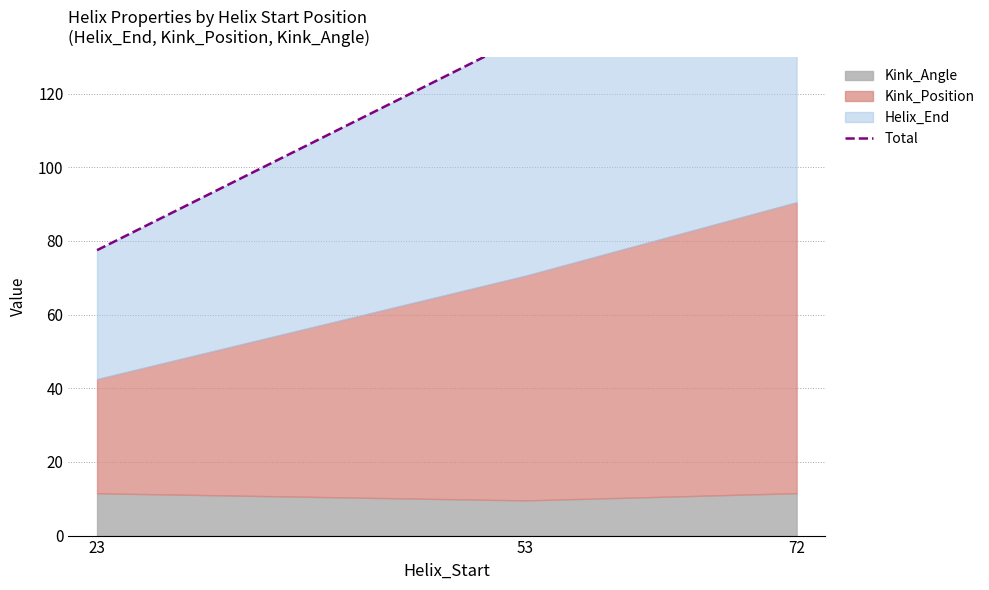

Where does the data first go above 135?

53